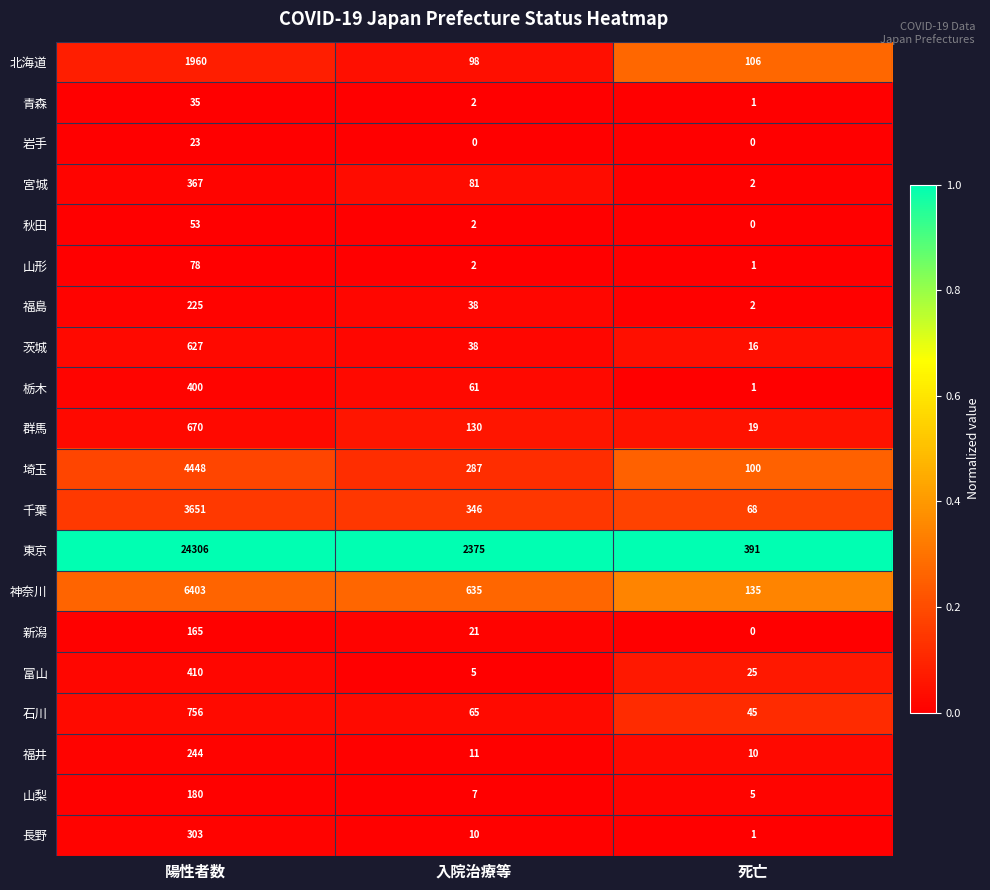

At which category is the sum across all series the highest?

陽性者数